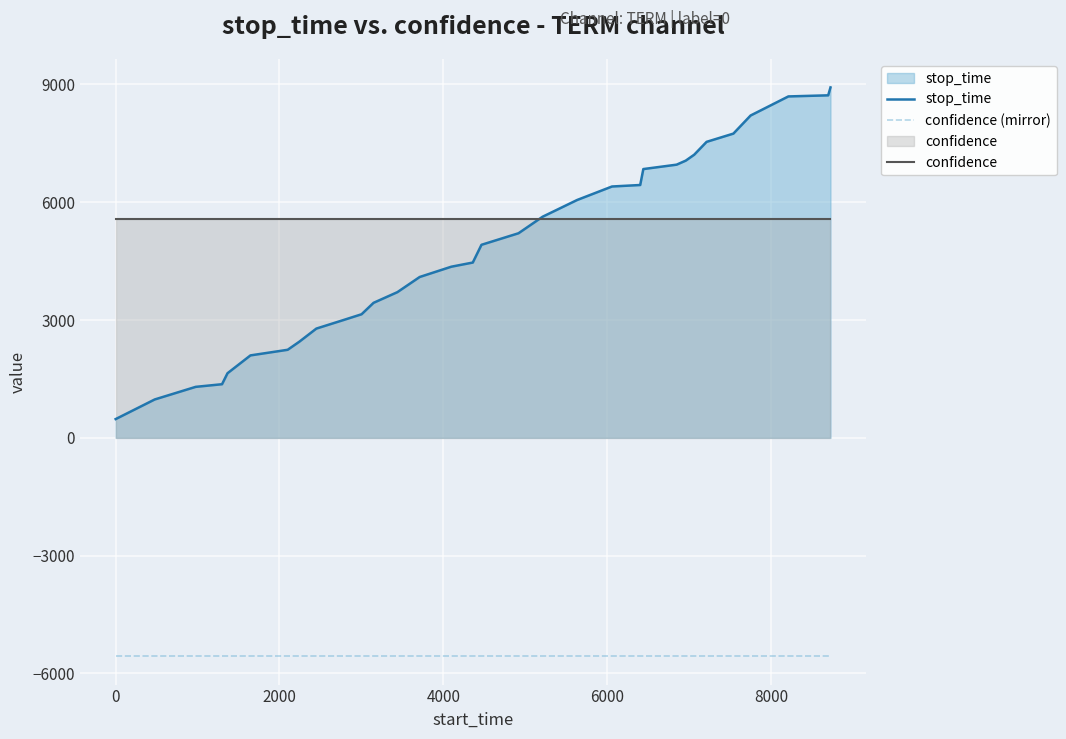

Which series has the widest spread of values?

stop_time